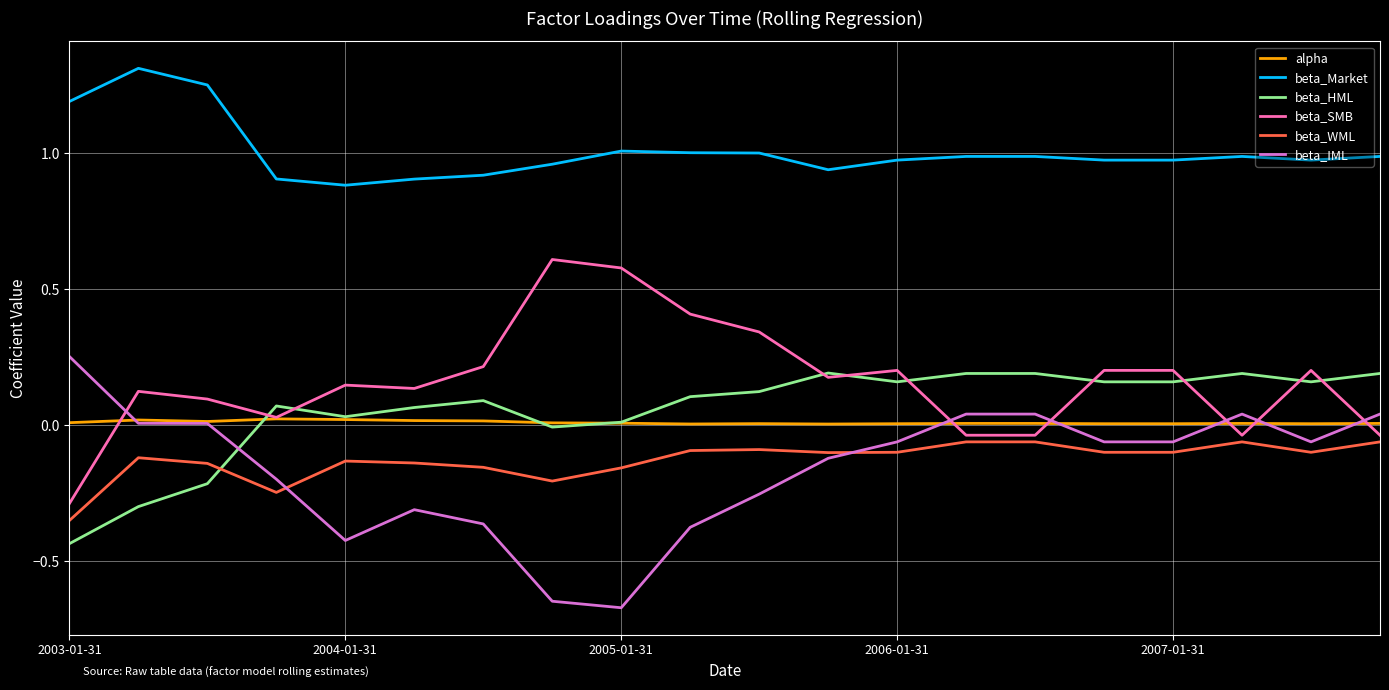

Which series has the largest total across all categories?

beta_Market